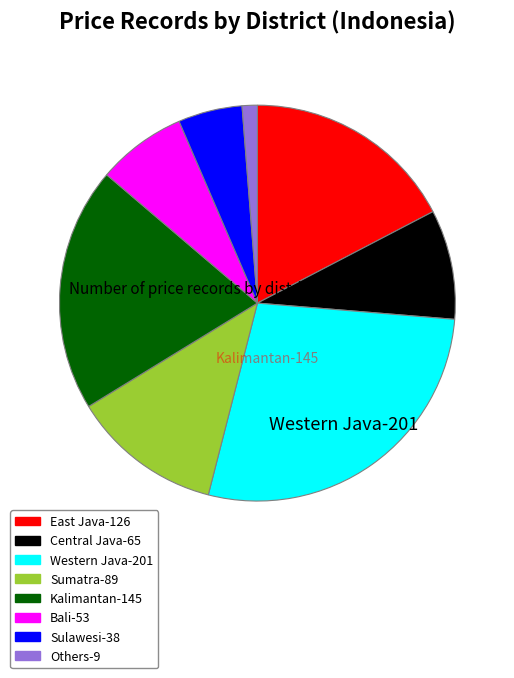

Is Kalimantan the majority of the pie?

No